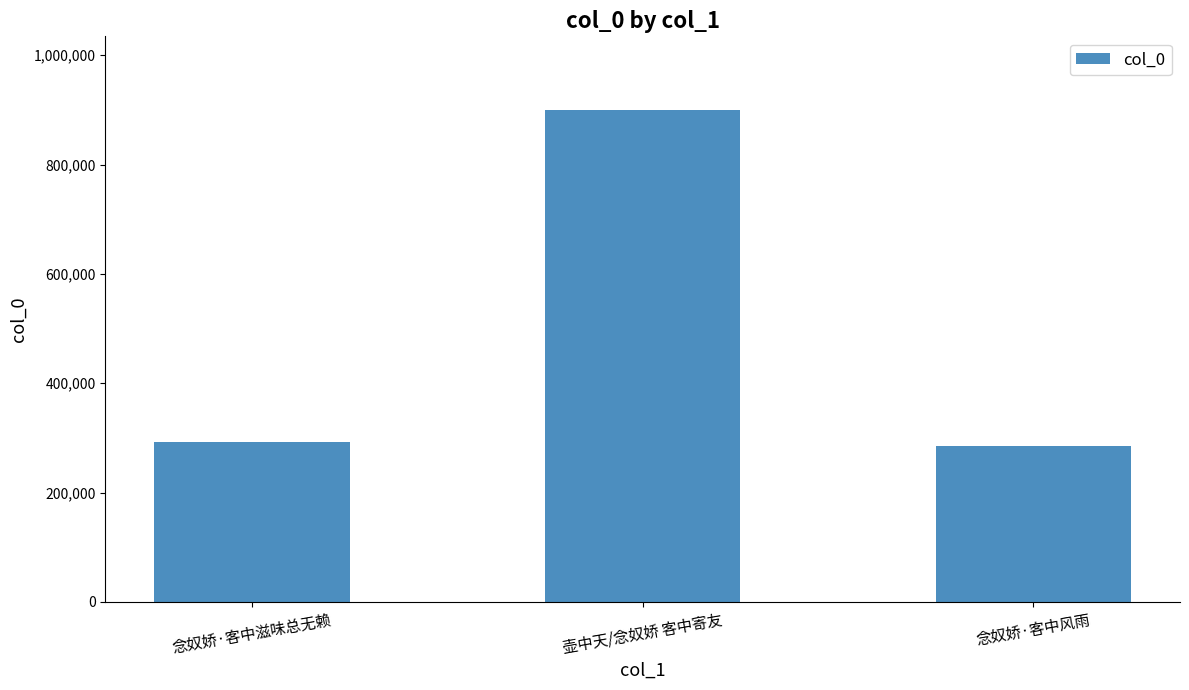

What is the sum of the values at 念奴娇·客中风雨 and 壶中天/念奴娇 客中寄友?

1185439